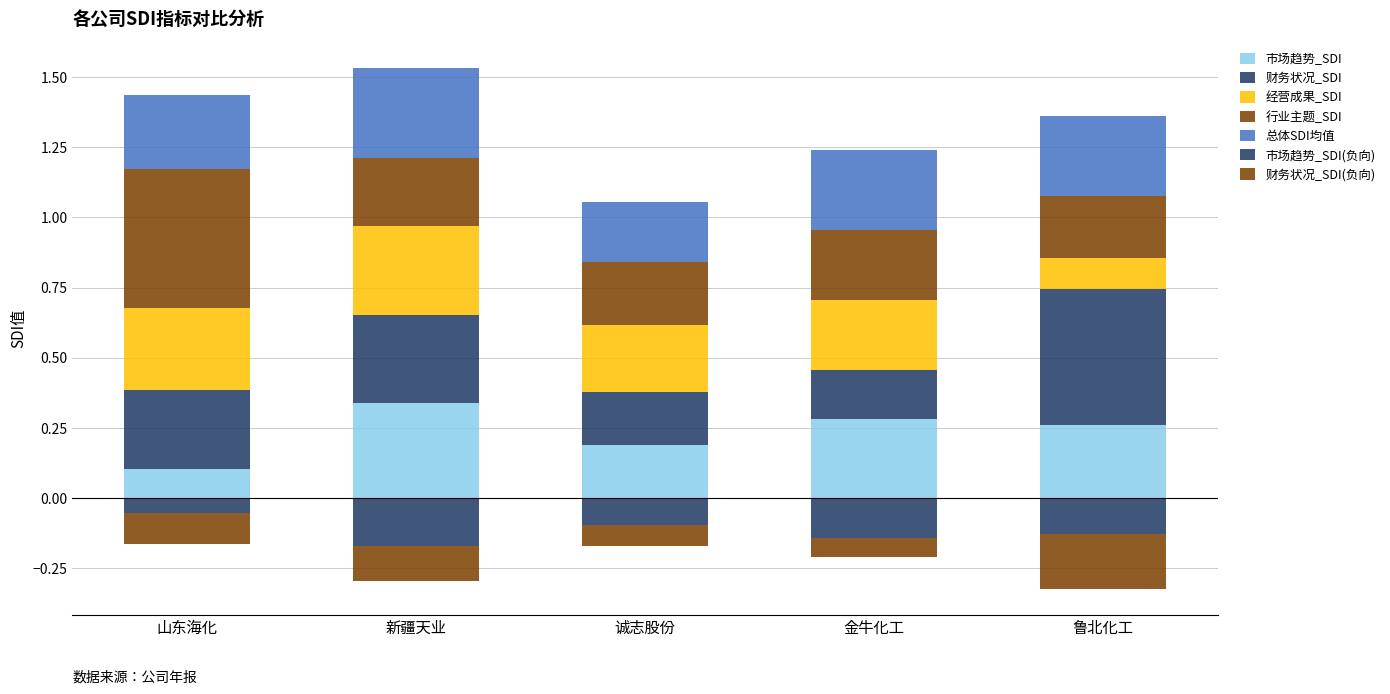

Which series has the largest total across all categories?

财务状况_SDI